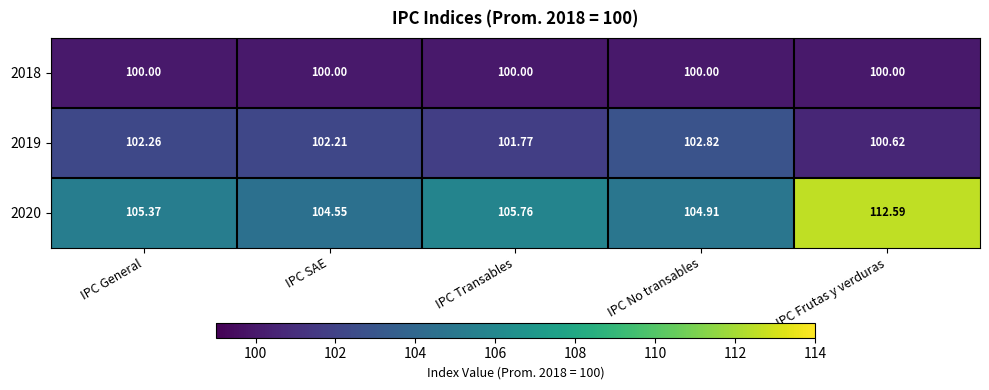

Which category has the highest value in the 2020 series?

IPC Frutas y verduras